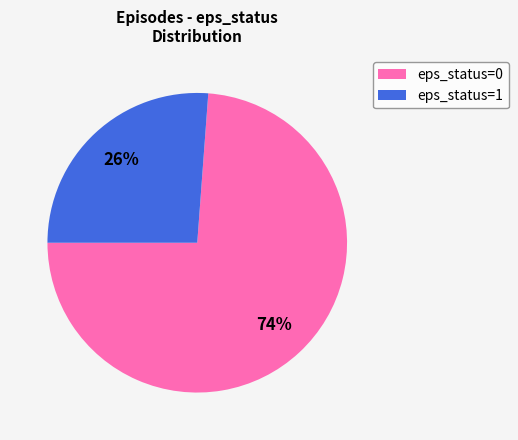

To the nearest percent, what percentage of the pie is eps_status=0?

74%